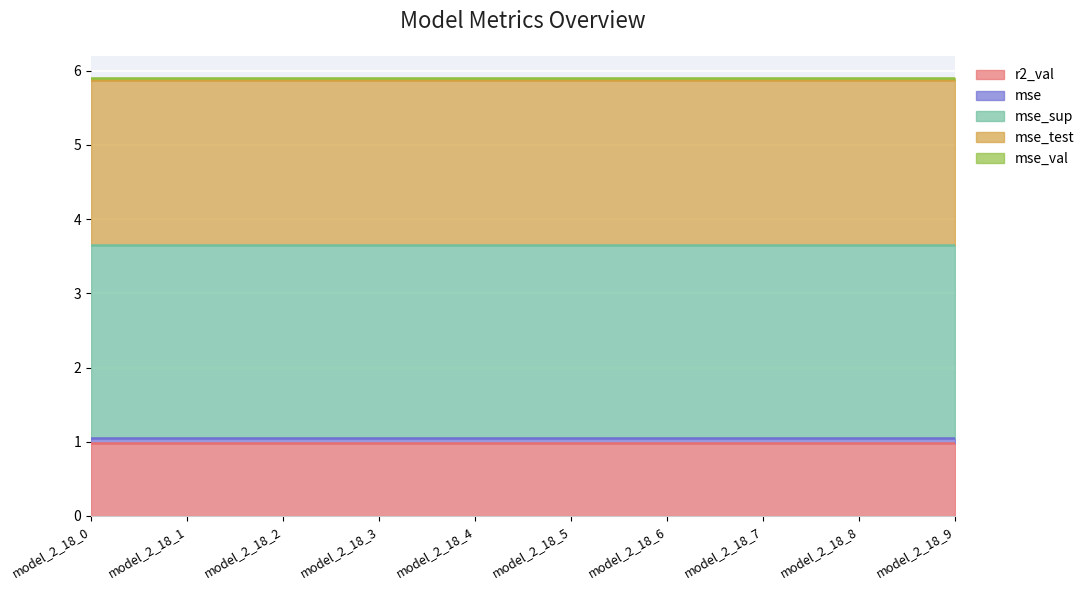

Reading right to left, list all the values displayed in this chart.

r2_val: 1.0	1.0	1.0	1.0	1.0	1.0	1.0	1.0	1.0	1.0
mse: 0.1	0.1	0.1	0.1	0.1	0.1	0.1	0.1	0.1	0.1
mse_sup: 2.6	2.6	2.6	2.6	2.6	2.6	2.6	2.6	2.6	2.6
mse_test: 2.2	2.2	2.2	2.2	2.2	2.2	2.2	2.2	2.2	2.2
mse_val: 0.0	0.0	0.0	0.0	0.0	0.0	0.0	0.0	0.0	0.0